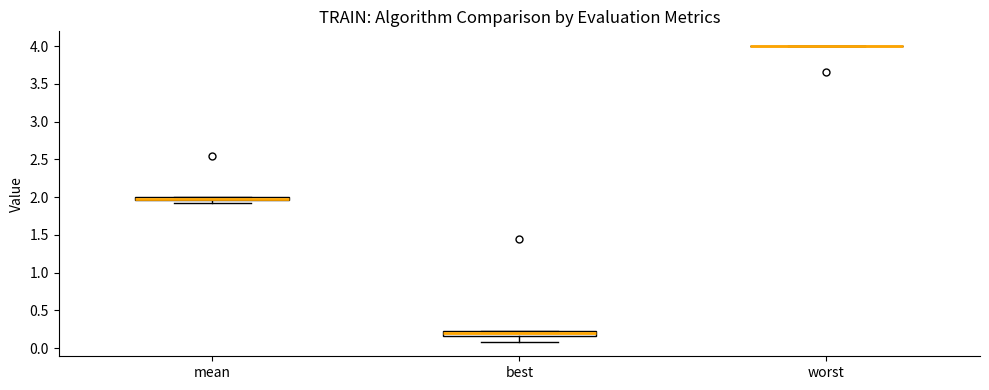

Where is the upper edge of the box for best on the y-axis? The values are not printed on the chart, so give them approximately, as read against the axis.

0.20